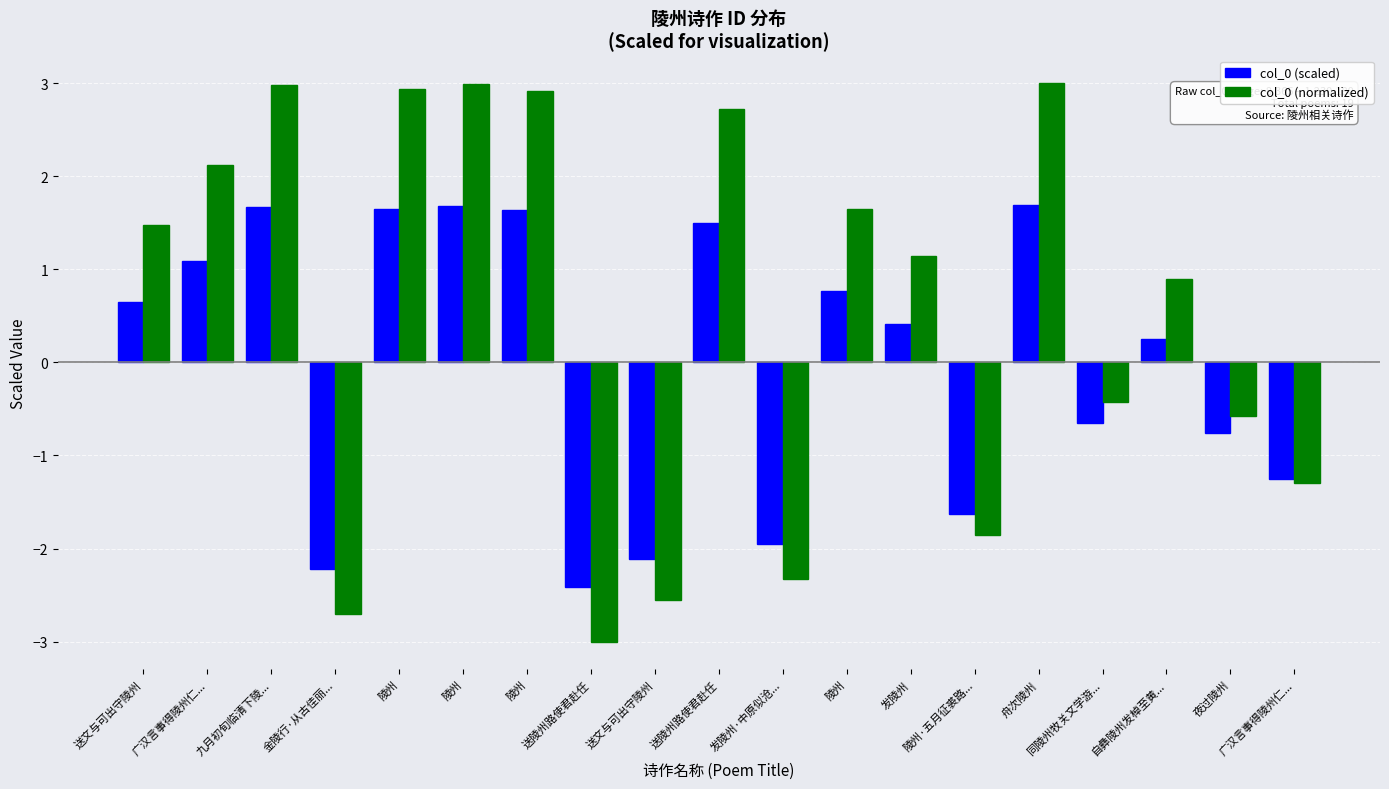

How many values in col_0 (scaled) are above zero?

11